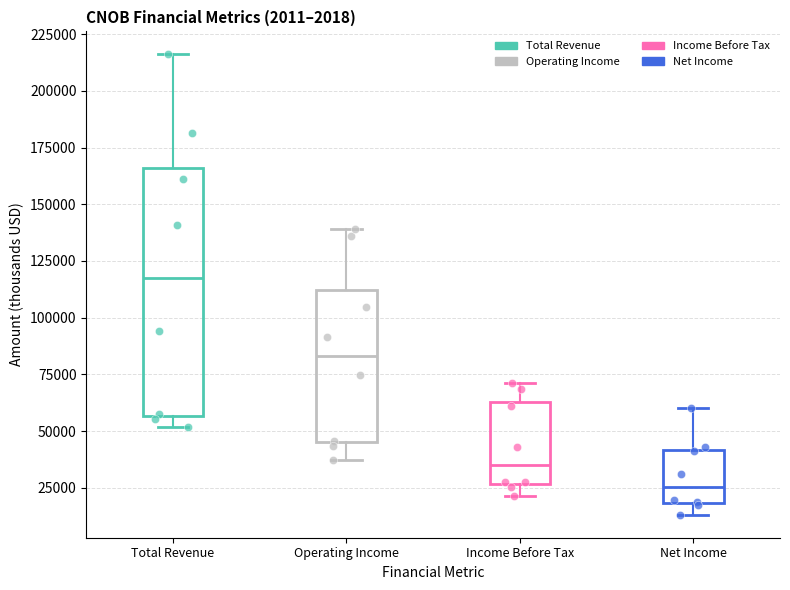

Which box is the tallest, from its lower edge to its upper edge?

Total Revenue